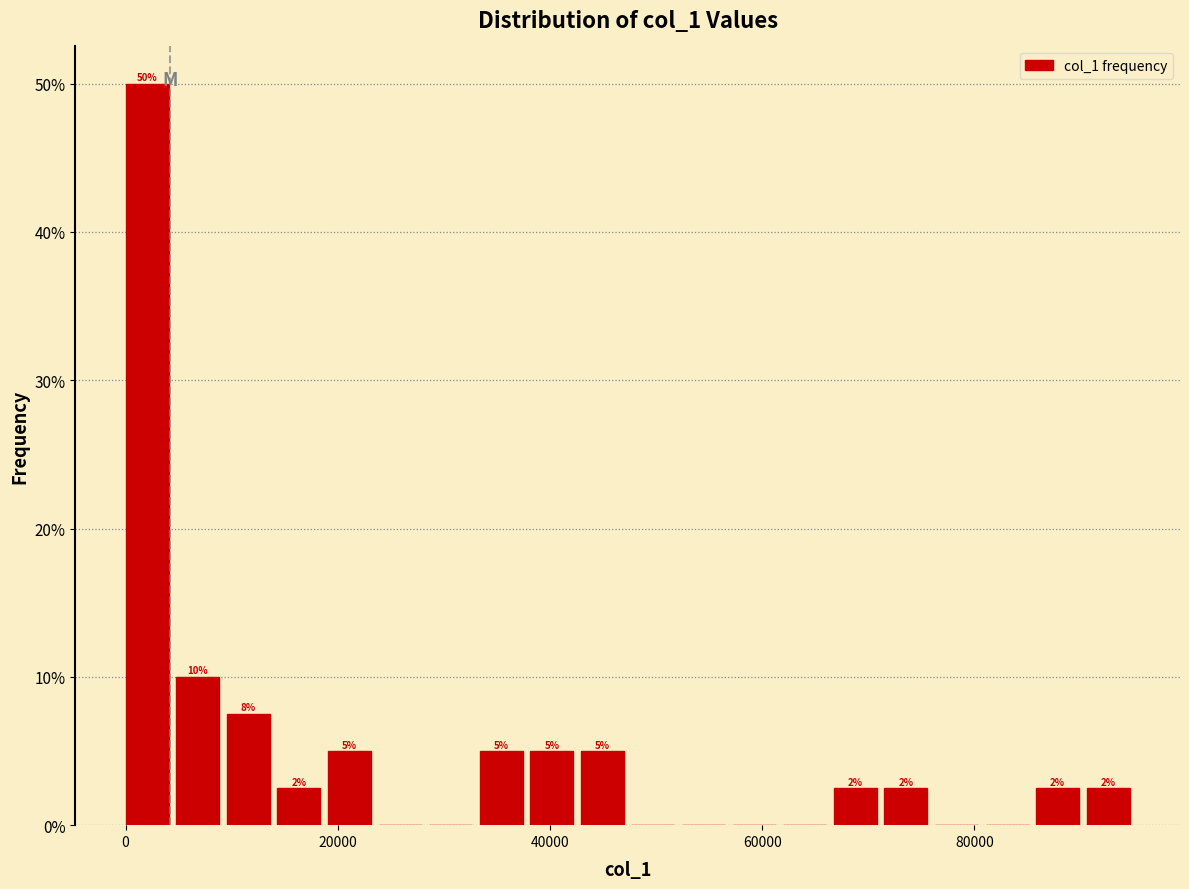

Around what value on the x-axis is the tallest bar? Give the approximate position of its centre, as read against the axis.

2000